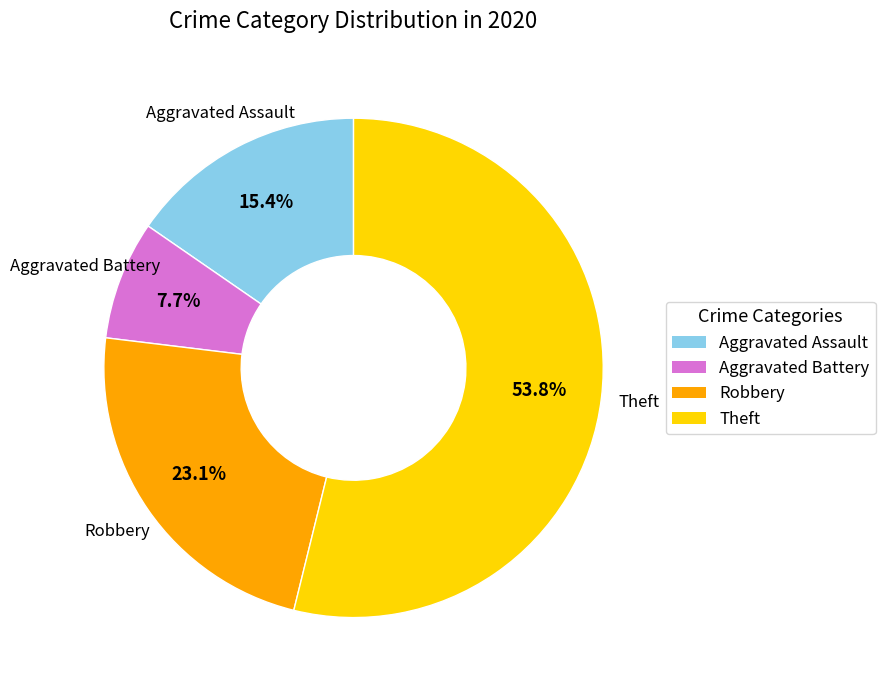

What percentage is NOT represented by Theft?

46.2%